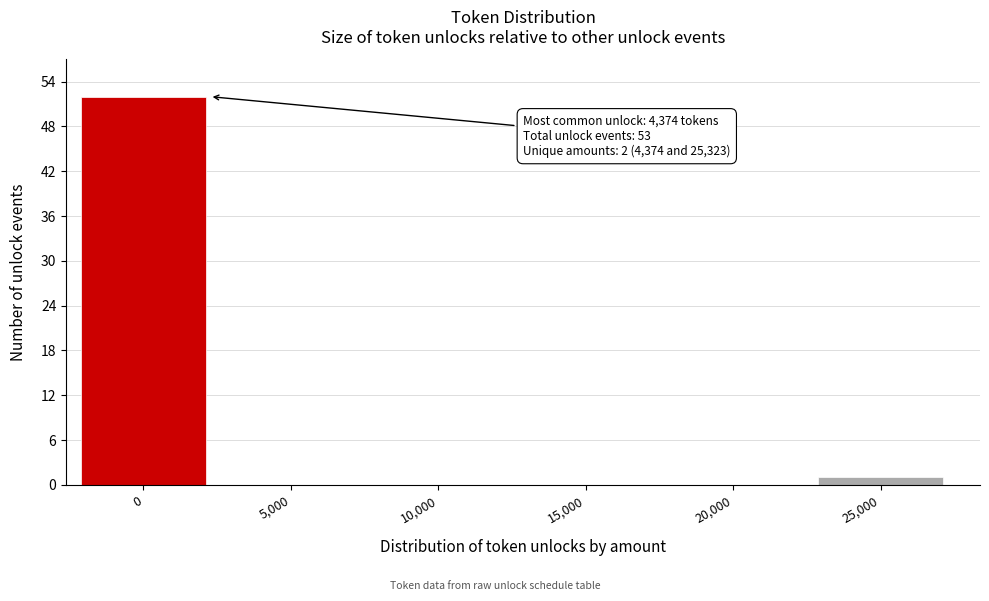

Reading left to right, list all the values displayed in this chart.

0=52	5,000=0	10,000=0	15,000=0	20,000=0	25,000=1